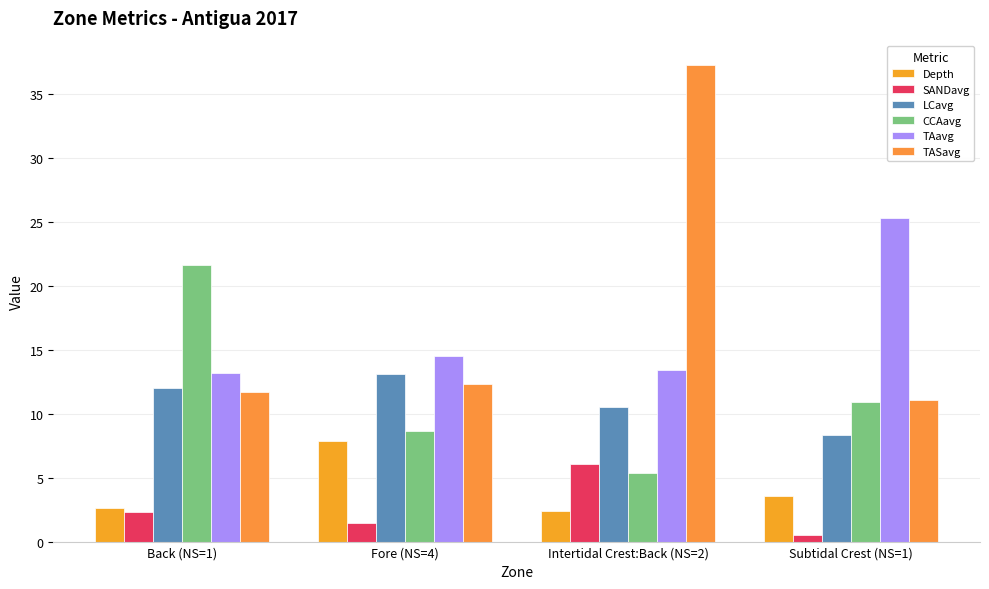

What is the difference between the LCavg values at Fore (NS=4) and Intertidal Crest:Back (NS=2)?

2.5